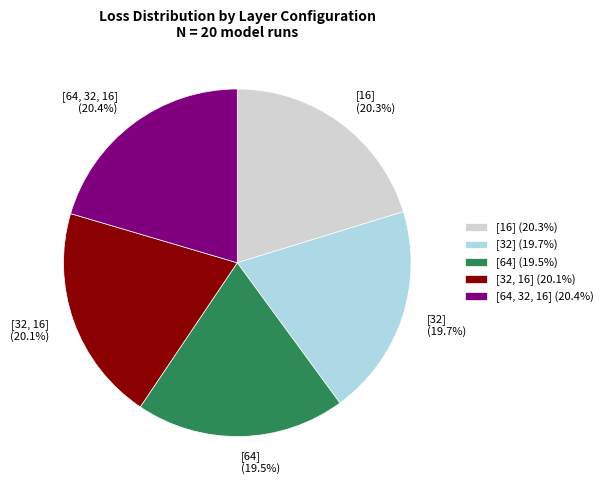

To the nearest percent, what is the difference between the [16] and [32] slice percentages?

1%